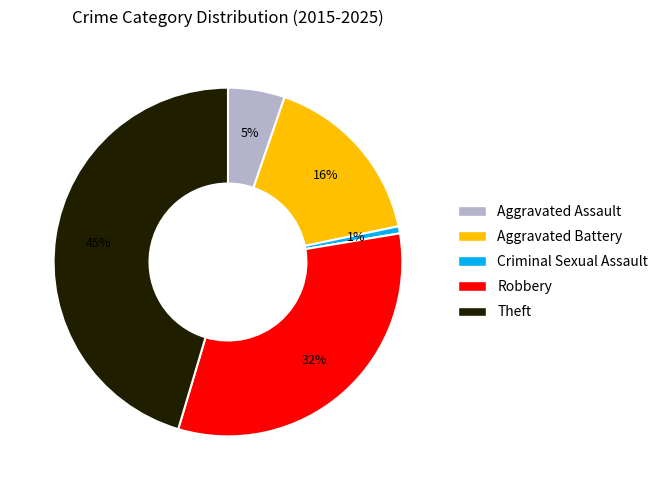

To the nearest percent, what is the average slice percentage?

20%